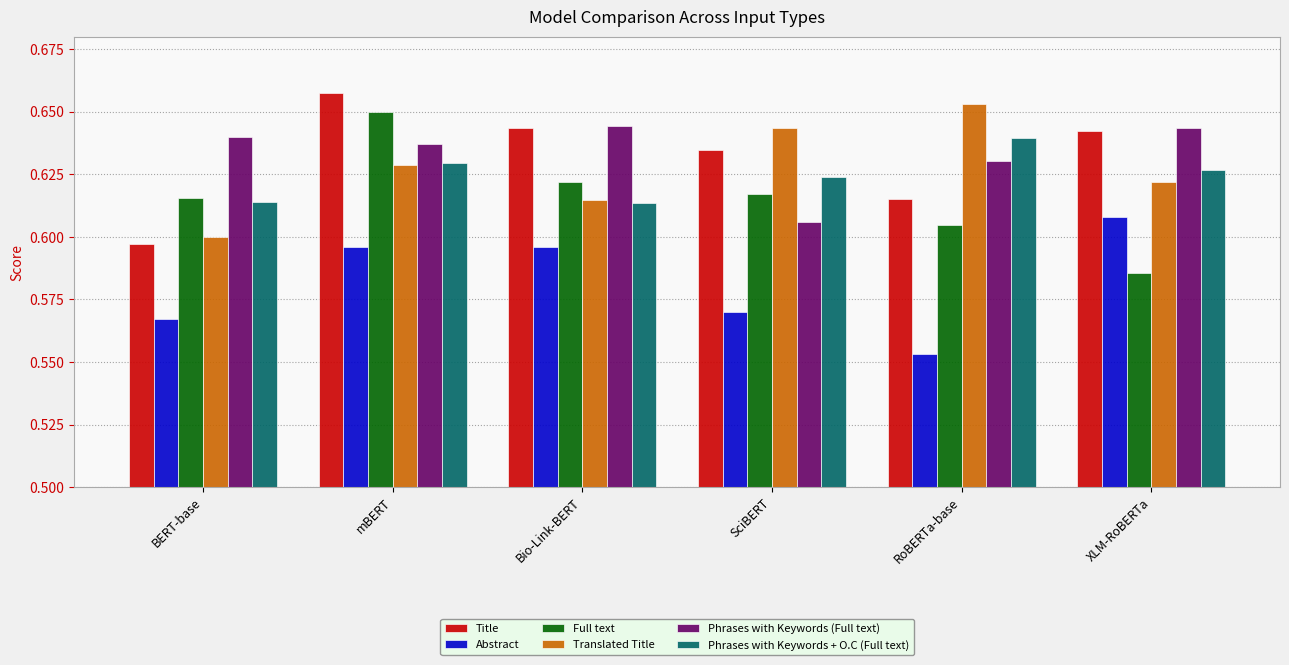

At which label is Phrases with Keywords (Full text) closest to 0?

SciBERT